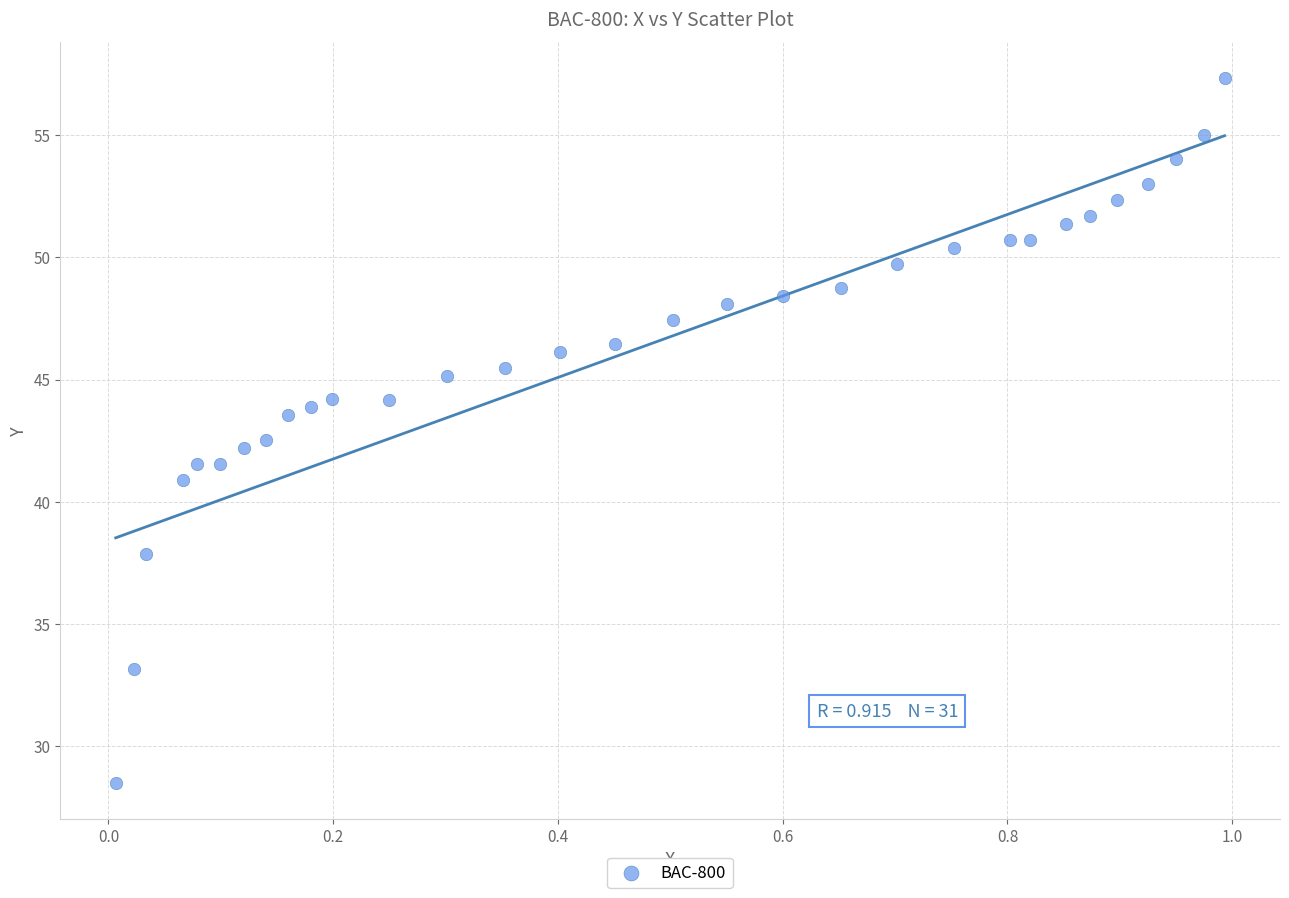

What is the range of X values (max minus min)?

1.0